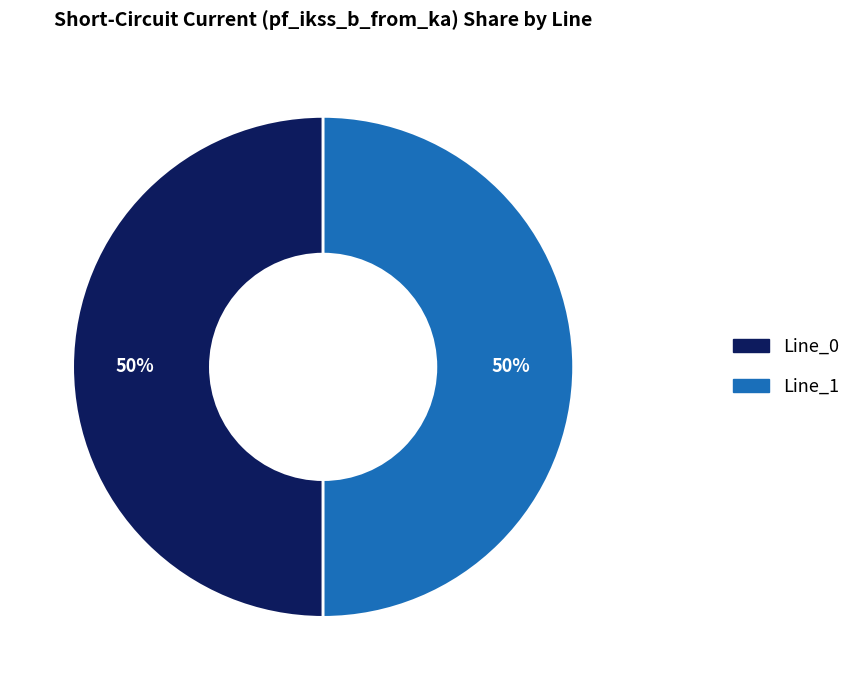

How many segments does this pie chart have?

2